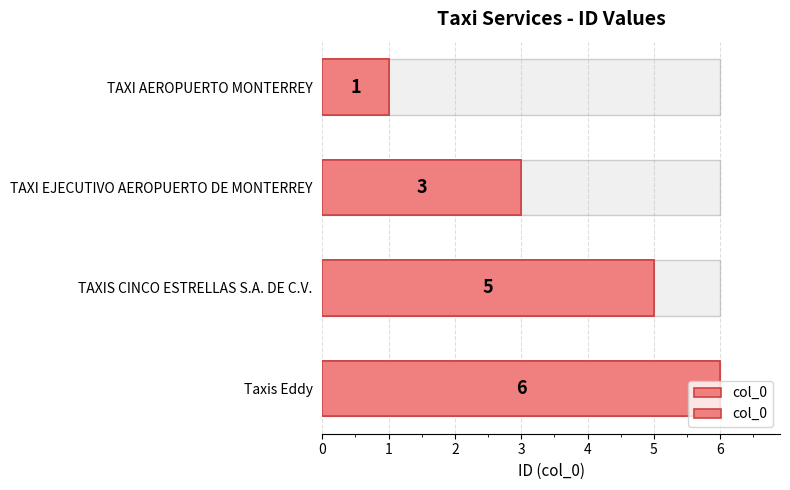

What is the greatest value displayed?

6